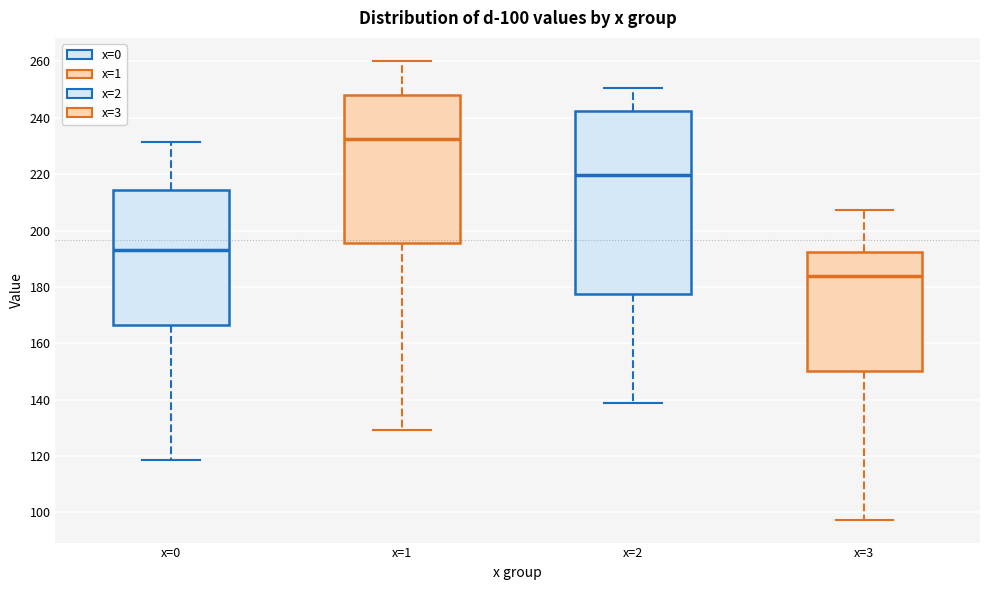

Comparing the boxes themselves (not the whiskers), which one is the tallest?

x=2